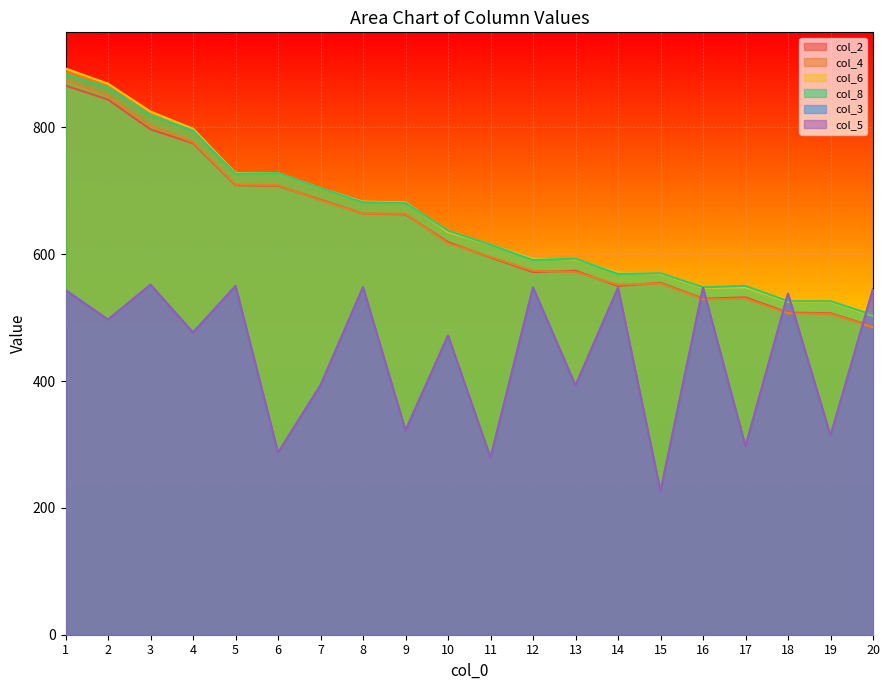

The value of col_8 at 1 is 884. True or false?

True